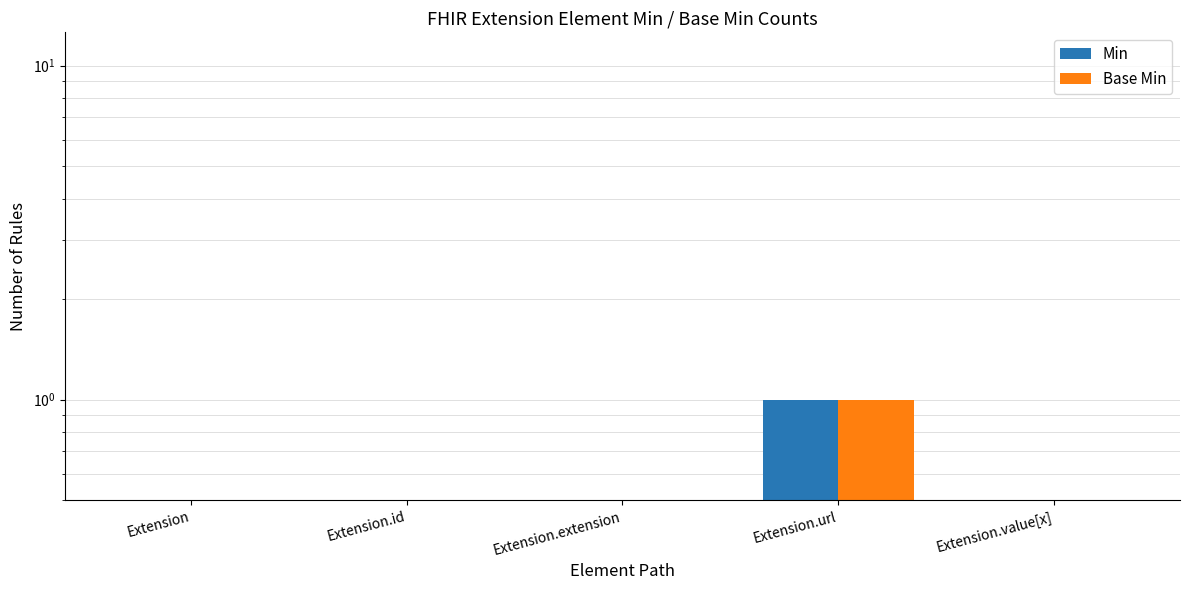

At Extension.value[x], list the series in order from largest to smallest.

Min, Base Min